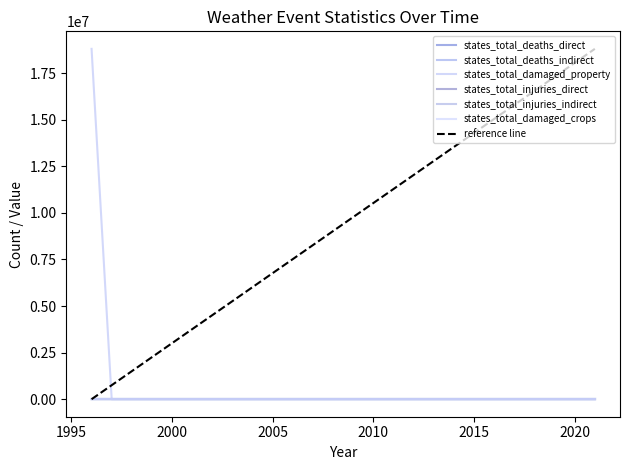

What is the maximum value for states_total_deaths_direct?

3